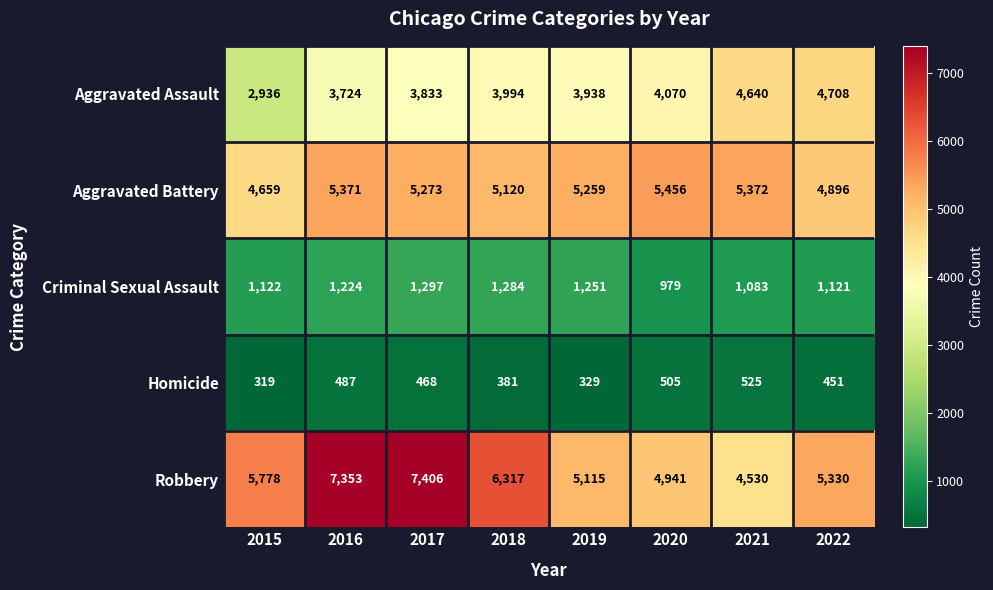

What is the sum of the Aggravated Battery values at 2018 and 2020?

10576